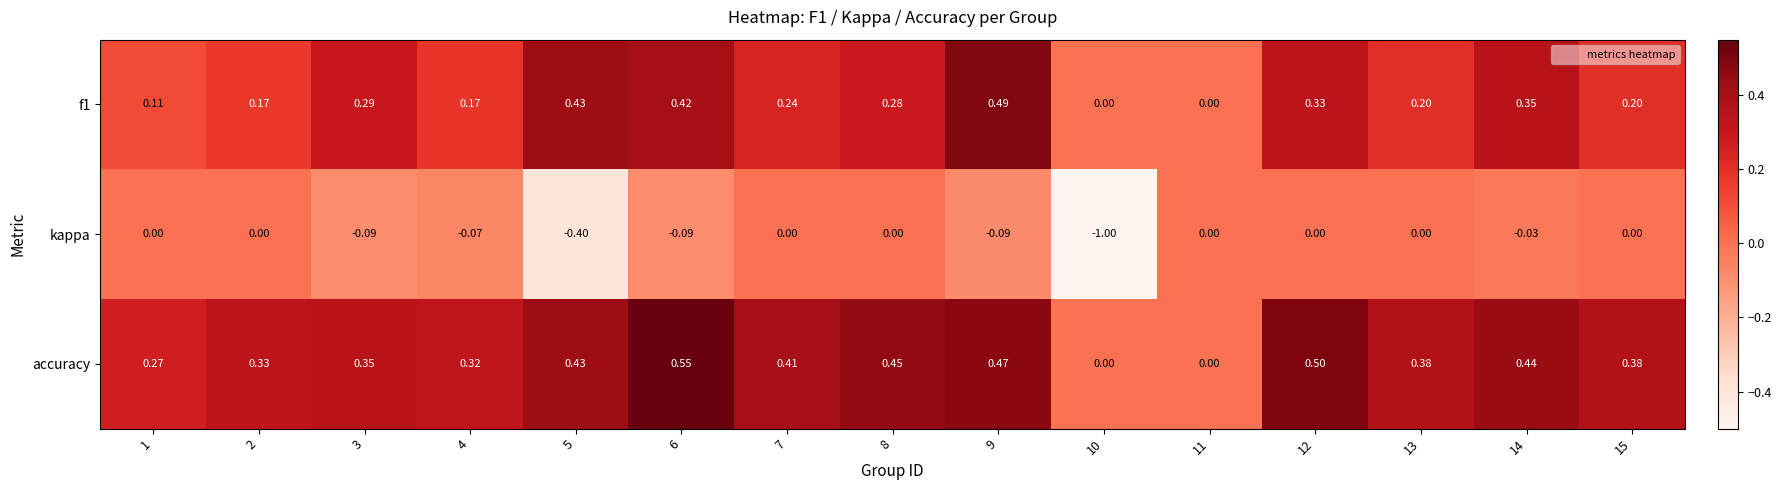

What is the total value across all series at 5?

0.5